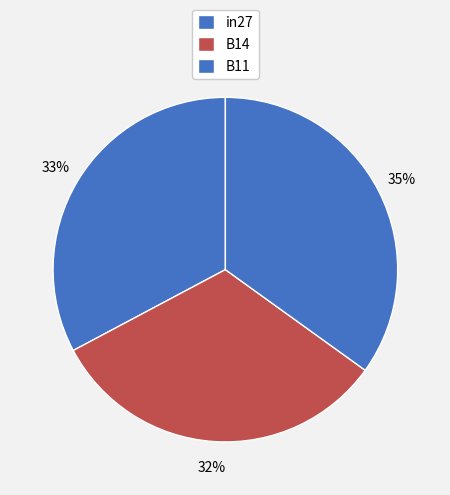

Is there any slice that represents more than half of the pie?

No